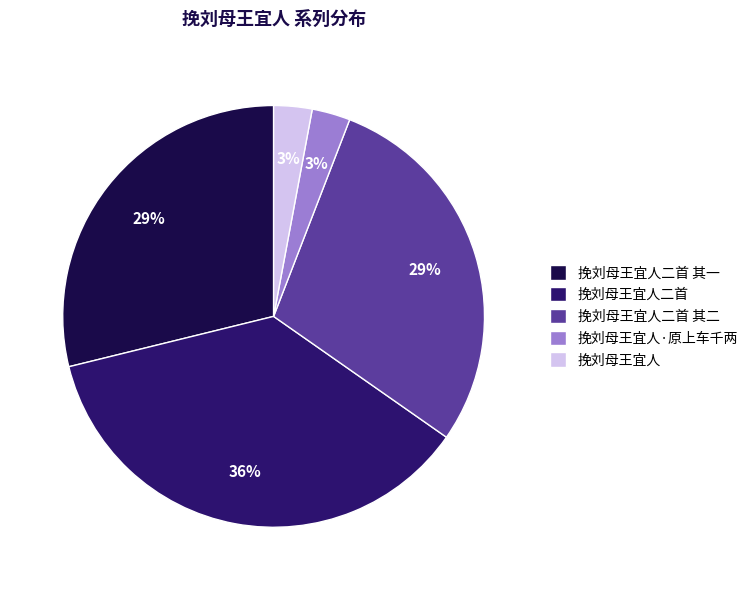

Which category has the biggest portion of the pie?

挽刘母王宜人二首